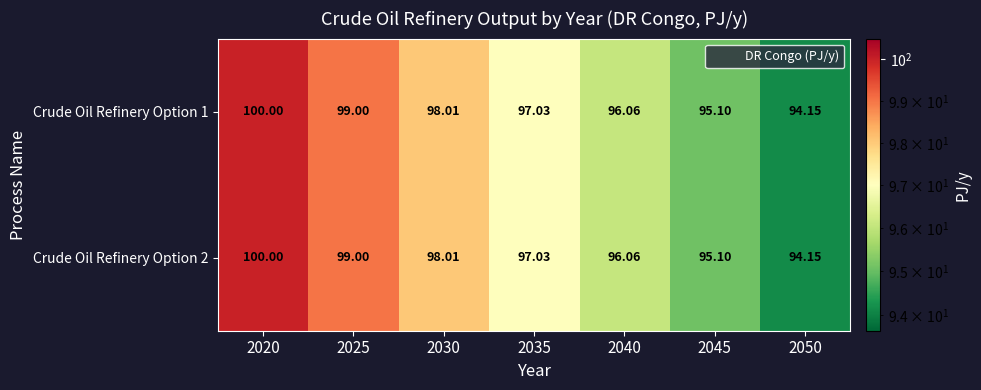

Is the value of Crude Oil Refinery Option 2 at 2045 greater than the value of Crude Oil Refinery Option 1 at 2030?

No